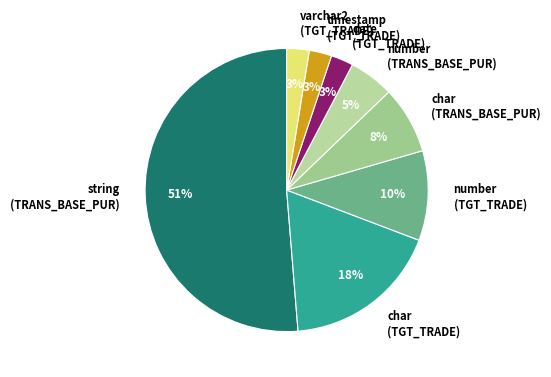

Is it true that string (TRANS_BASE_PUR) is 45% of the pie?

False